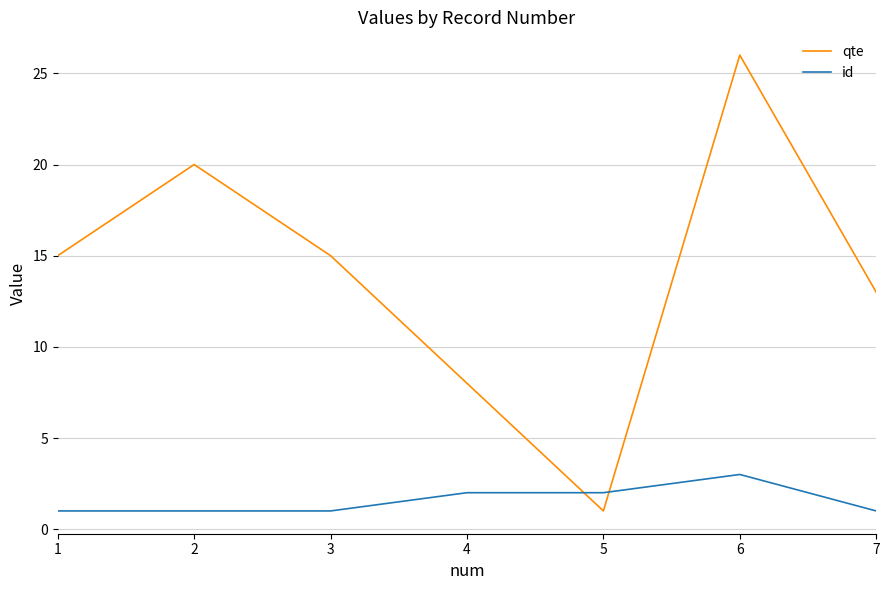

Which series changed the most between 1 and 7?

qte